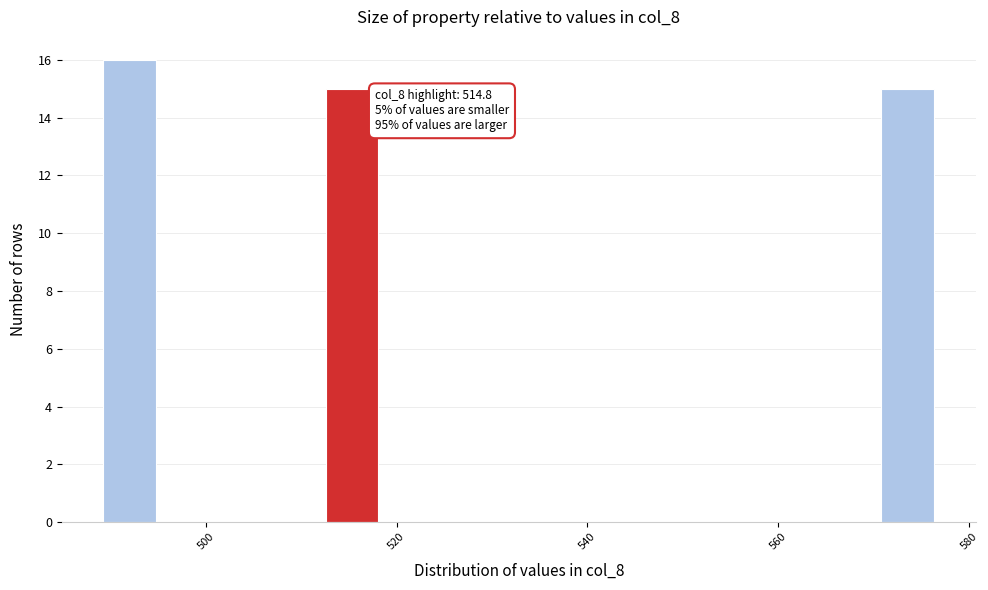

Read against the x-axis, roughly where is the centre of the tallest bar?

492